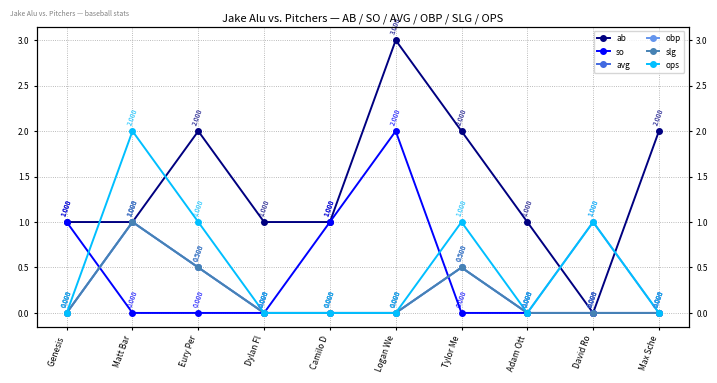

What is the sum of the ab values at Max Sche and Dylan Fl?

3.0